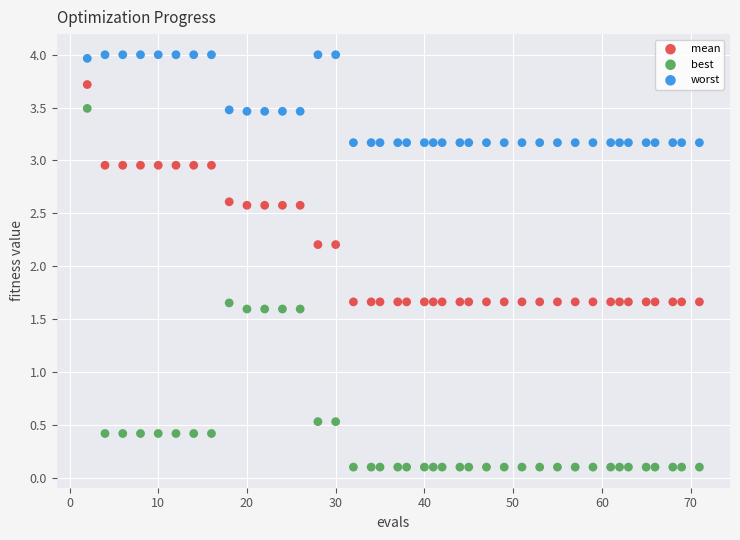

Which series contains the highest Y value?

worst